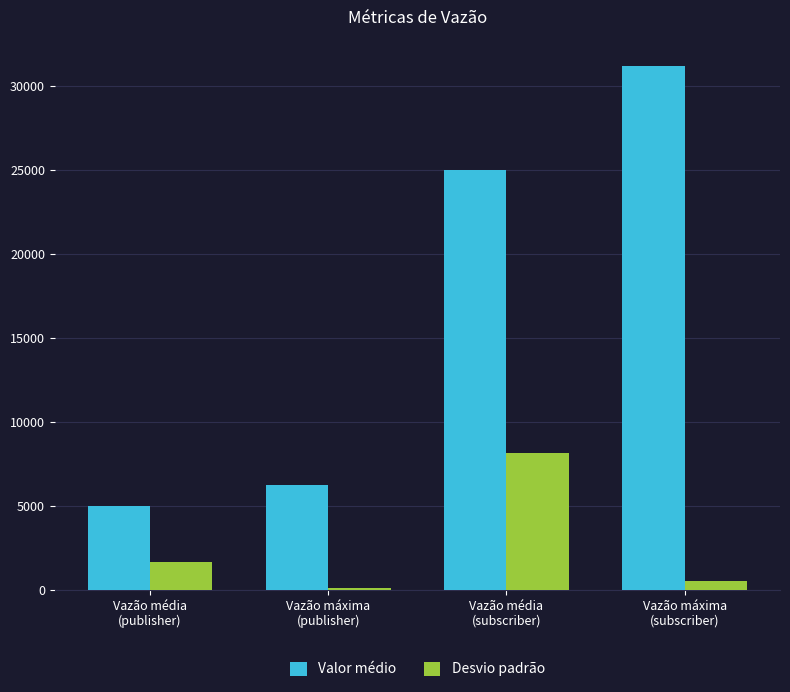

What is the difference between the Valor médio values at Vazão máxima
(publisher) and Vazão média
(subscriber)?

18757.7